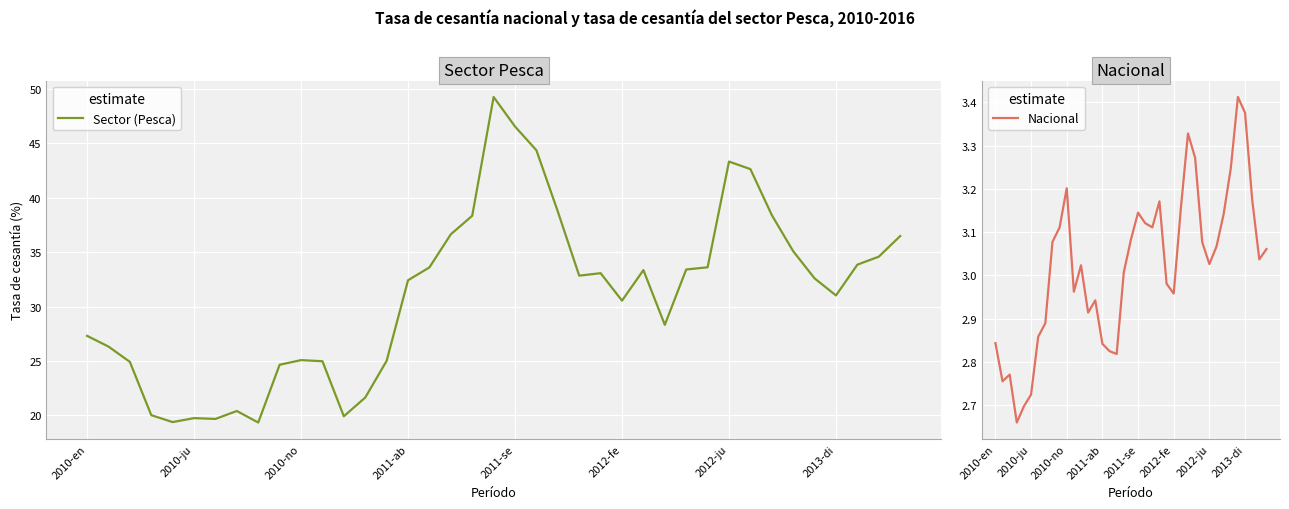

What is the difference between the maximum and minimum values in the Sector (Pesca) series?

29.9